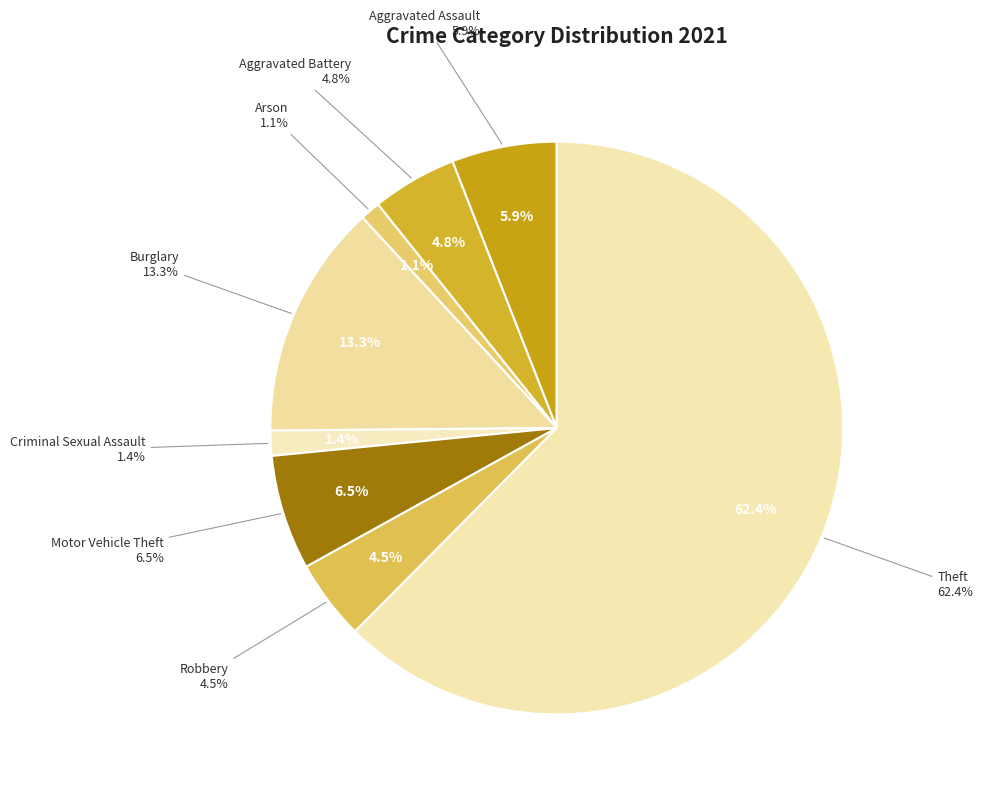

Count the number of slices in the pie.

9